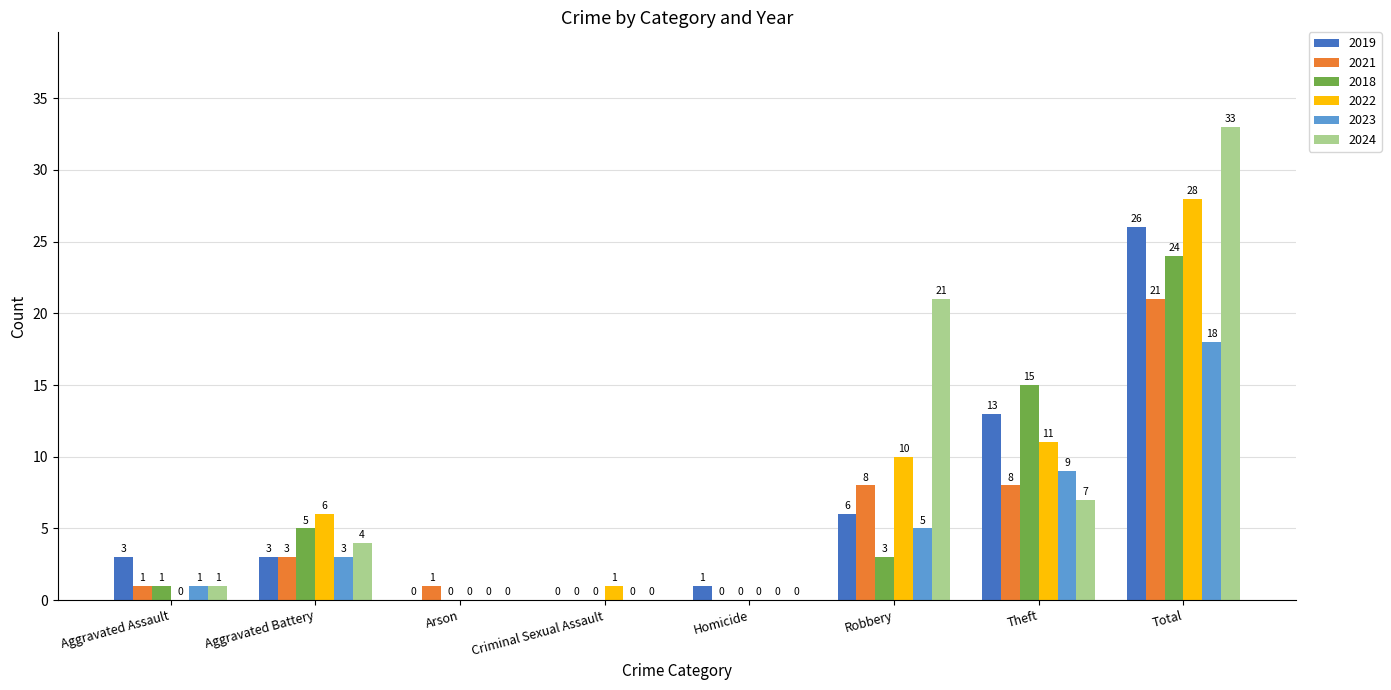

Which series has the largest total across all categories?

2024